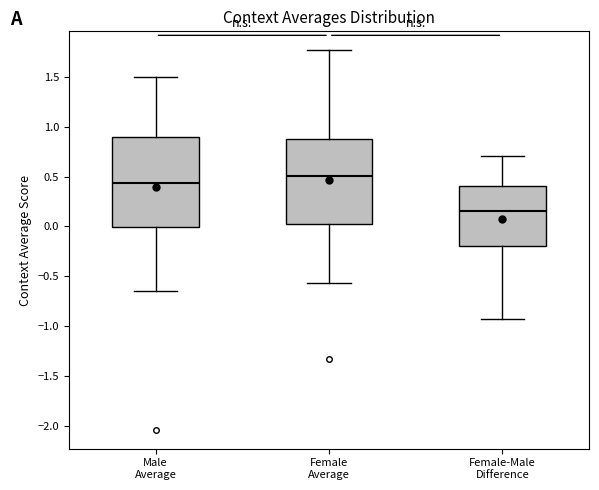

Reading left to right, transcribe this box plot: for each box, give where its median line is, the range the box spans, and where its two whiskers end, as read against the y-axis. The values are not printed on the chart, so give them approximately, as read against the axis.

Male Average: median 0.45, box 0.00 to 0.90, whiskers -0.65 to 1.50
Female Average: median 0.50, box 0.00 to 0.85, whiskers -0.55 to 1.75
Female-Male Difference: median 0.15, box -0.20 to 0.40, whiskers -0.95 to 0.70